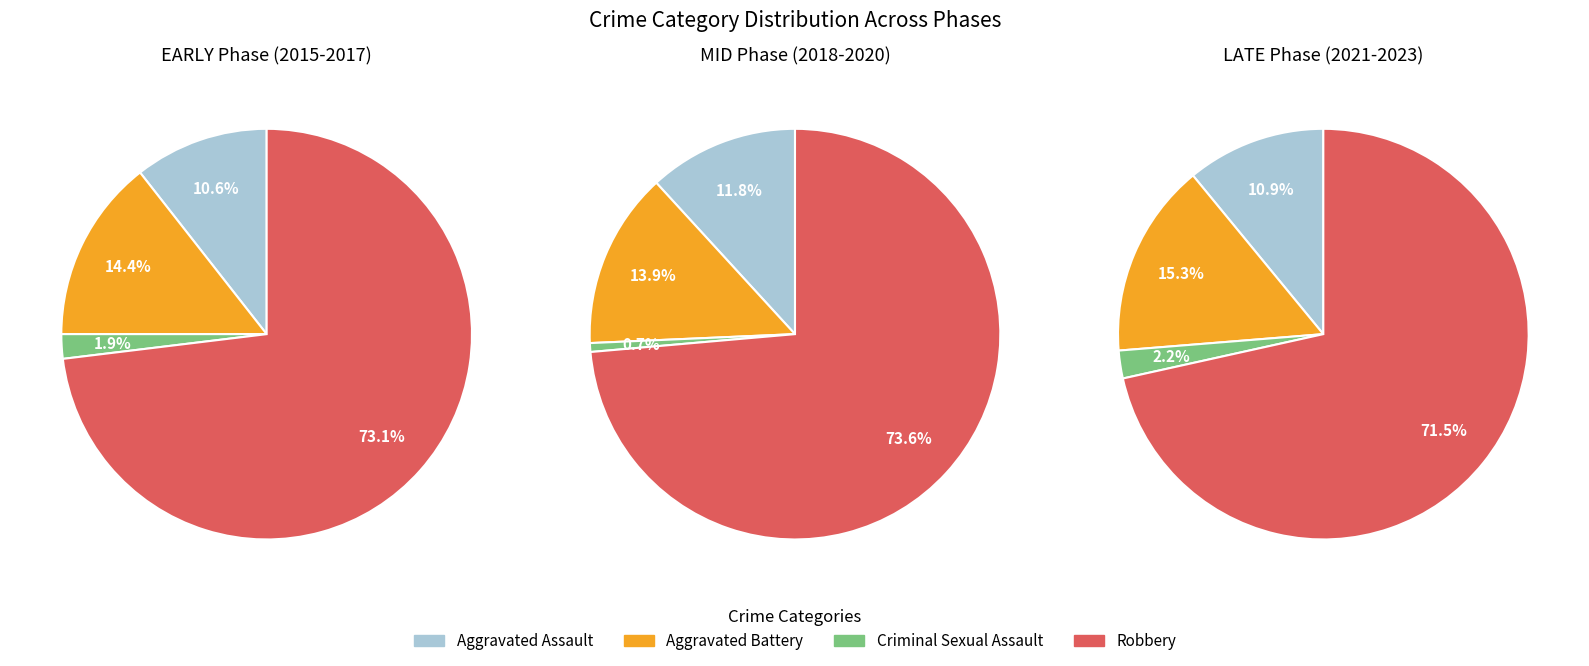

Does 6 account for over 50% of the chart?

No